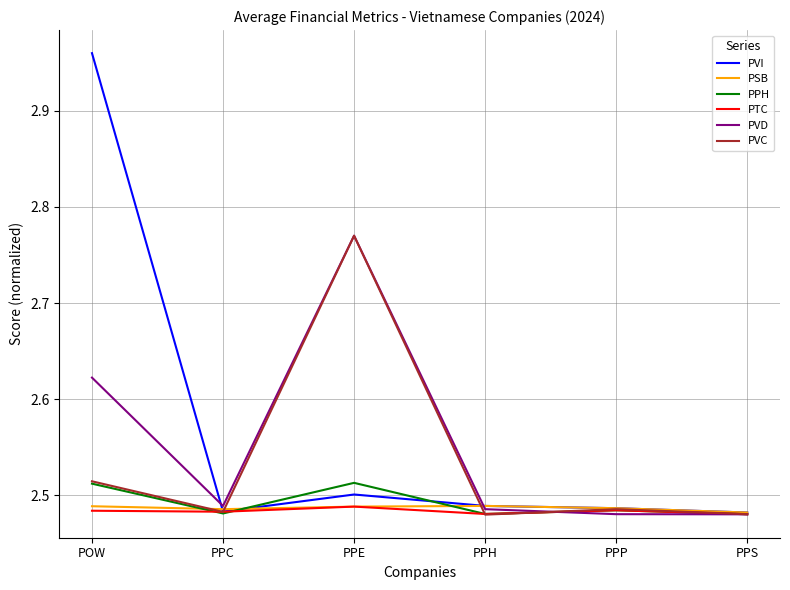

The PPH series shows 1.3 at PPS. True or false?

False